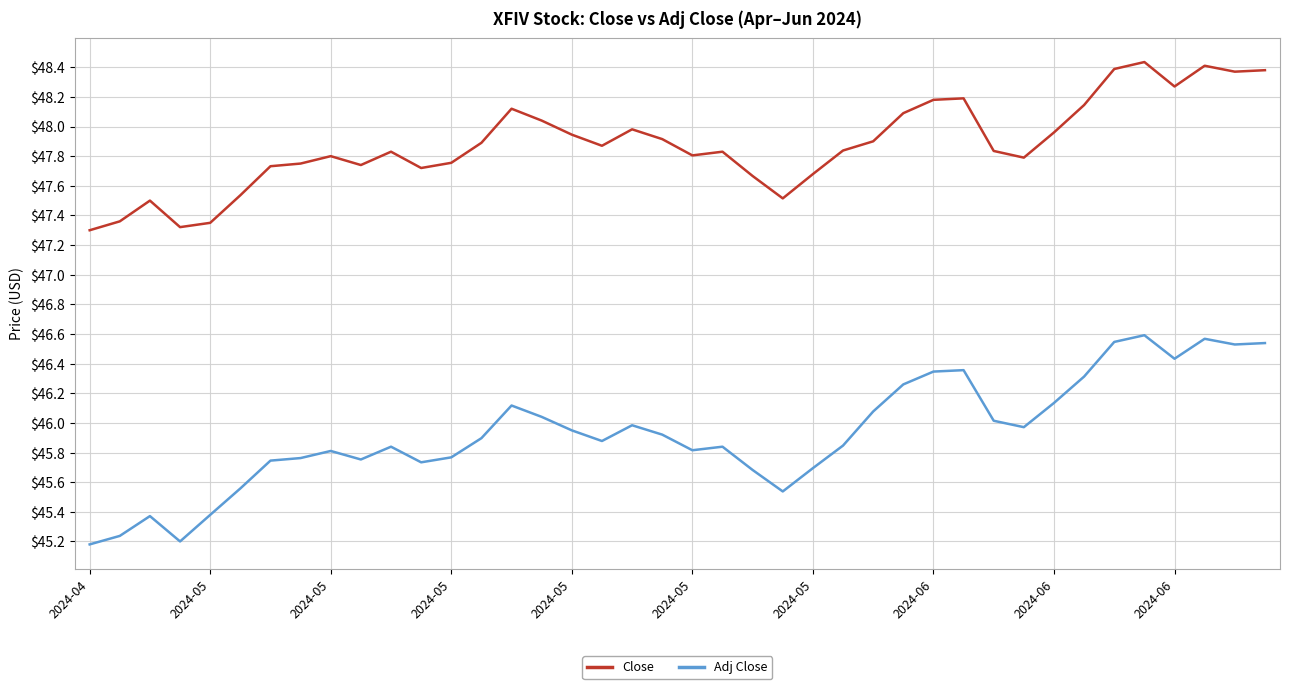

True or false: Adj Close and Close cross at least once.

False